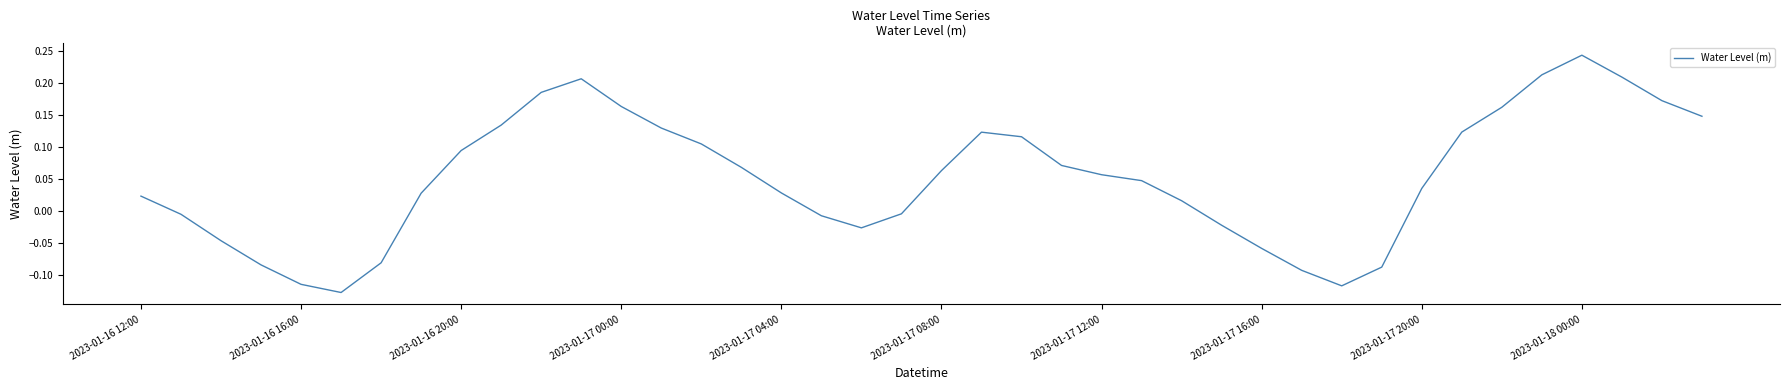

What is the difference between the maximum and minimum values?

0.4